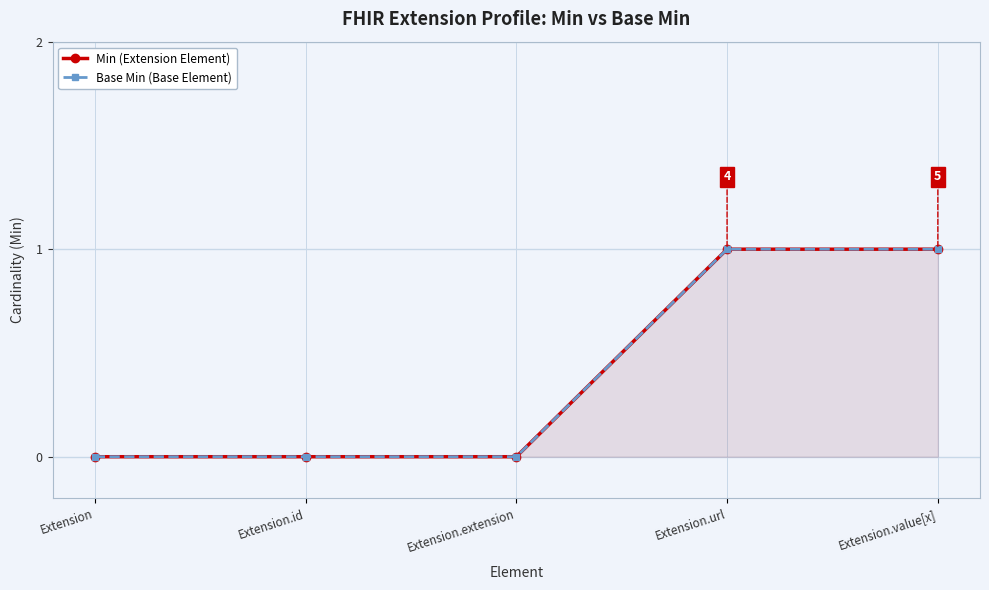

Rank the categories by Base Min (Base Element) value from lowest to highest.

Extension, Extension.id, Extension.extension, Extension.url, Extension.value[x]